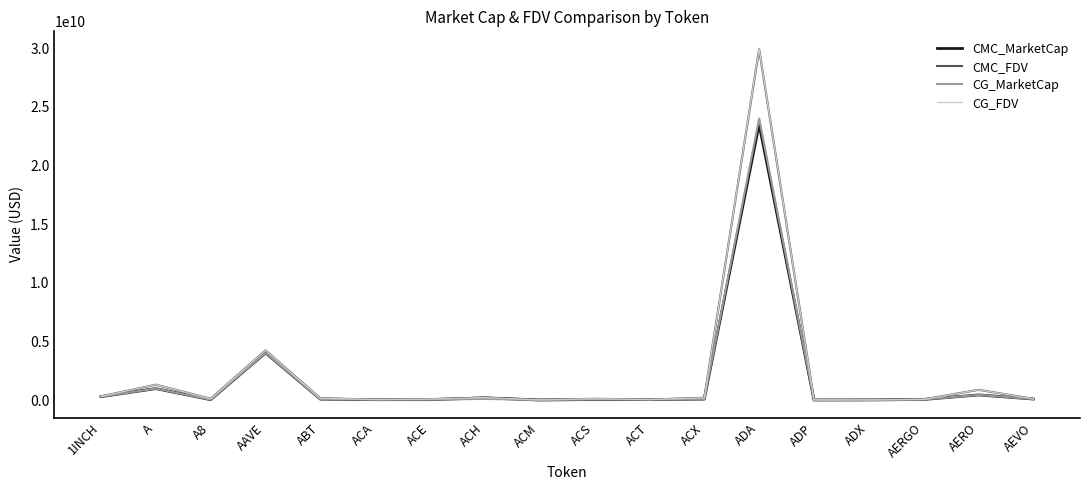

At which label is CG_MarketCap closest to 12004617040?

AAVE